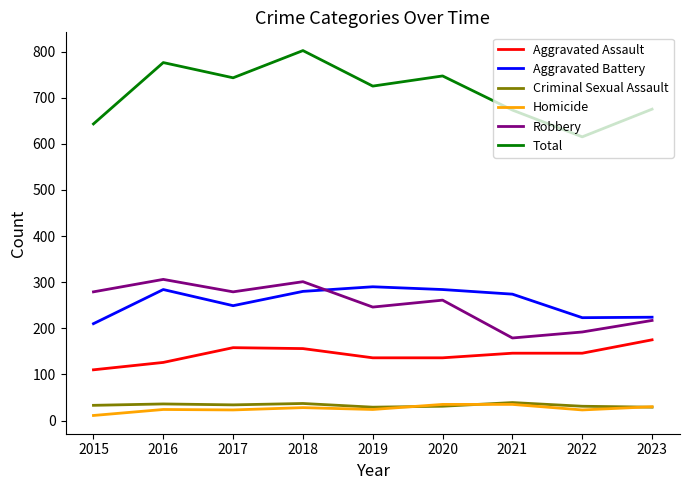

In Total, how many points are higher than both neighbors (excluding endpoints)?

3